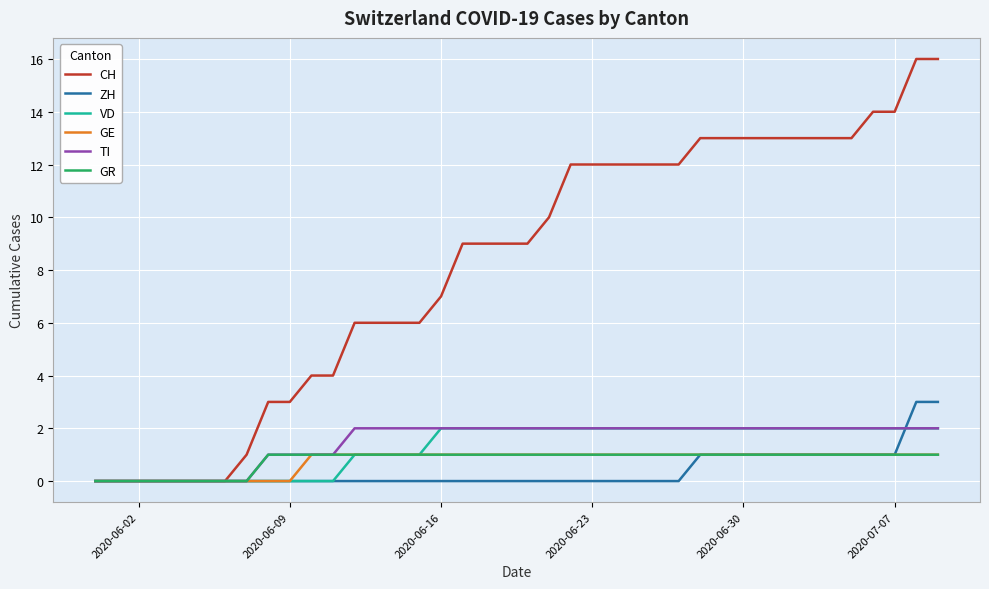

Which series has the widest spread of values?

CH